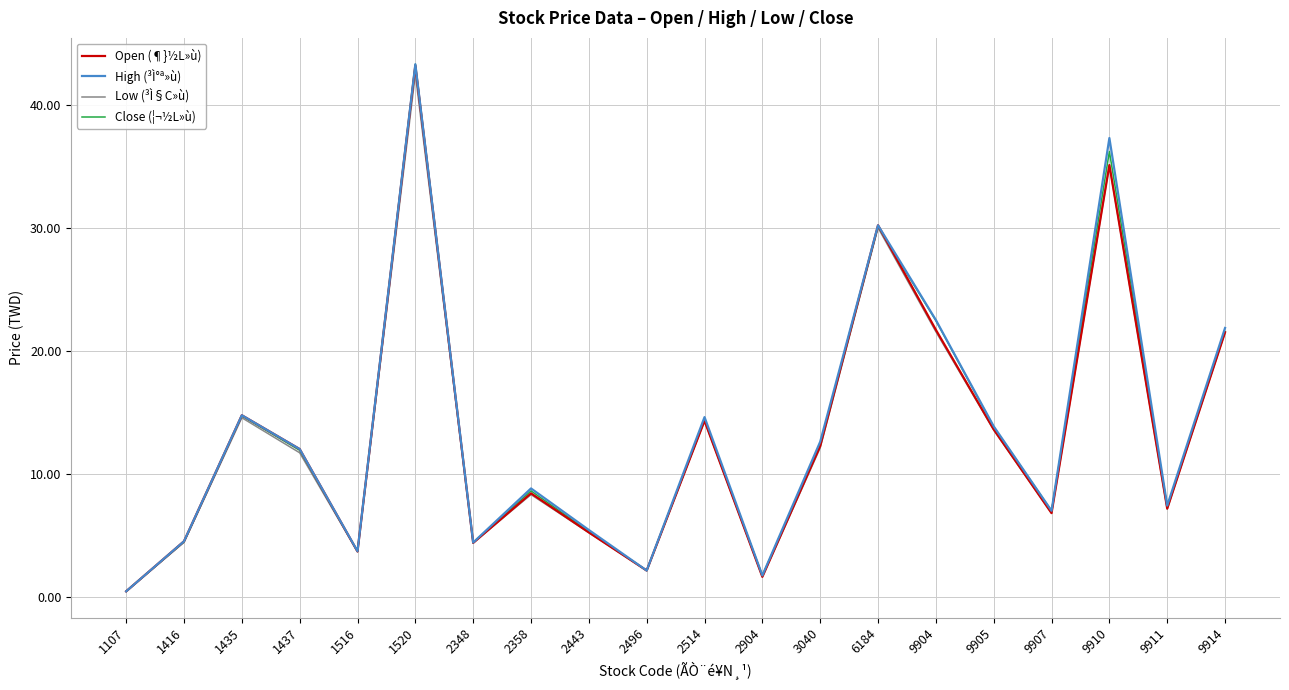

At which label does Open (¶}½L»ù) reach its minimum?

1107